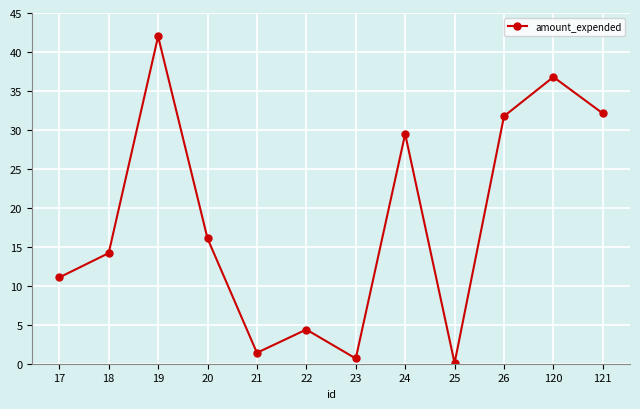

True or false: there are more than 0 points higher than both neighbors.

True